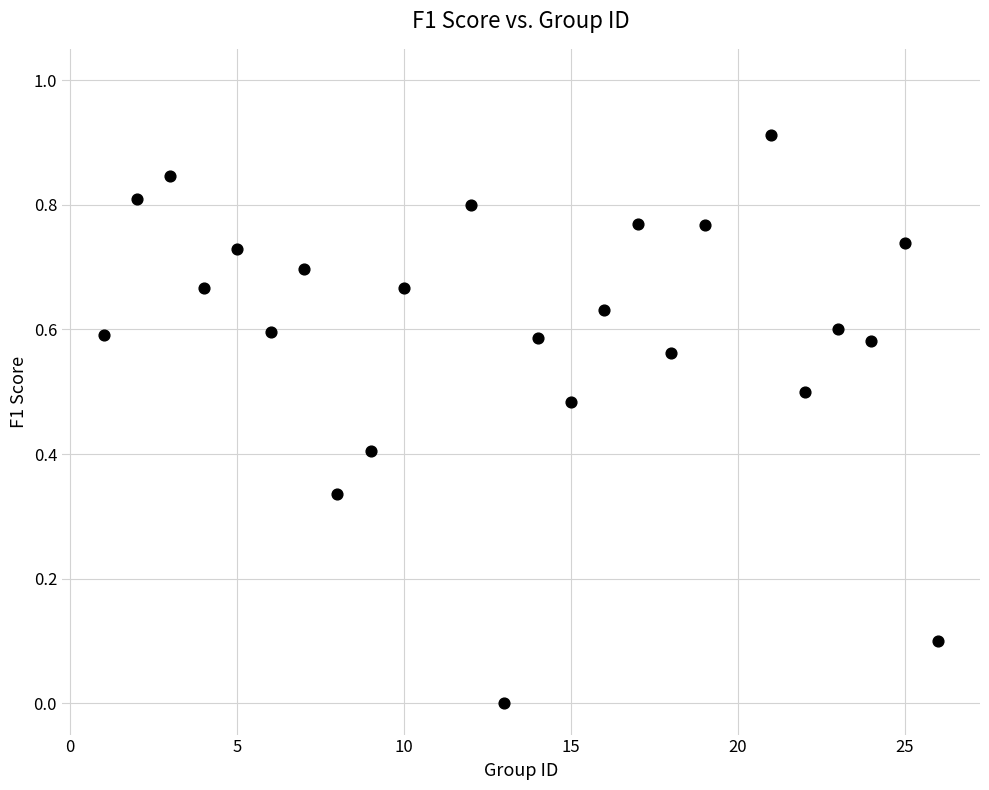

What is the range of X values (max minus min)?

25.0